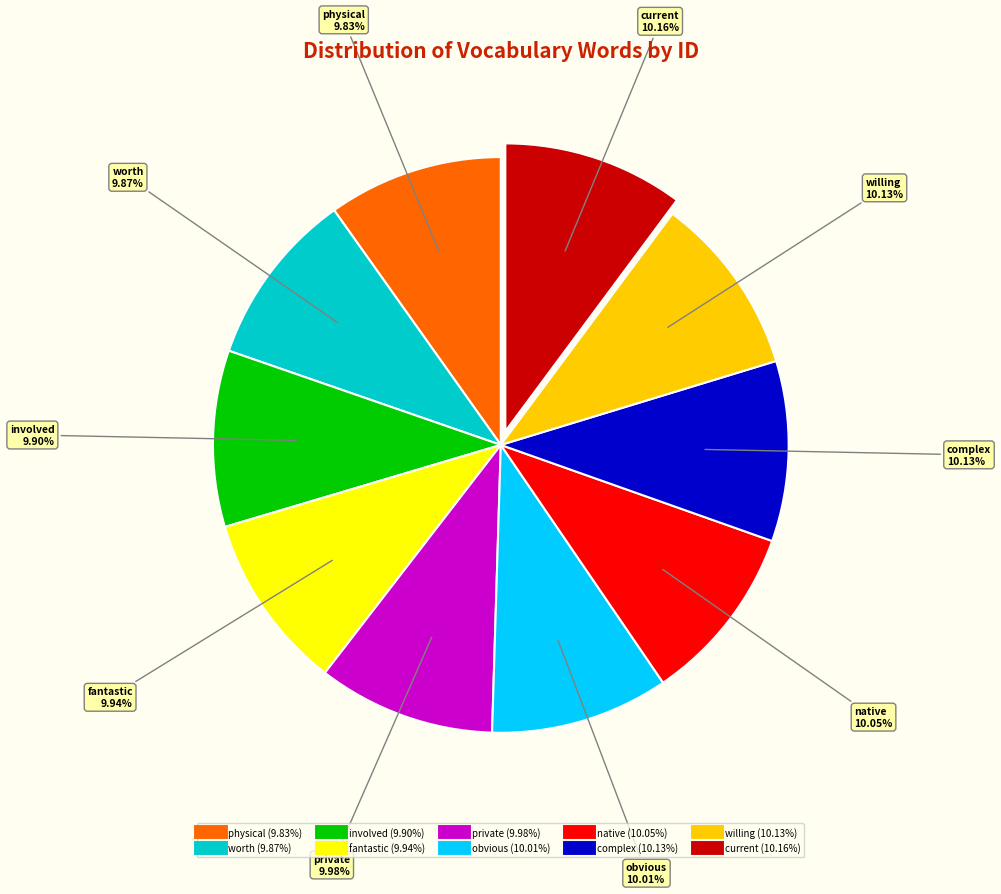

How many segments does this pie chart have?

10